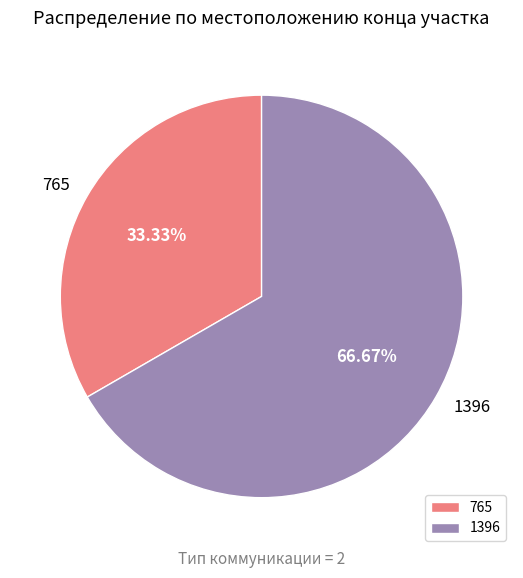

Combined, do 1396 and 765 account for over 50%?

Yes